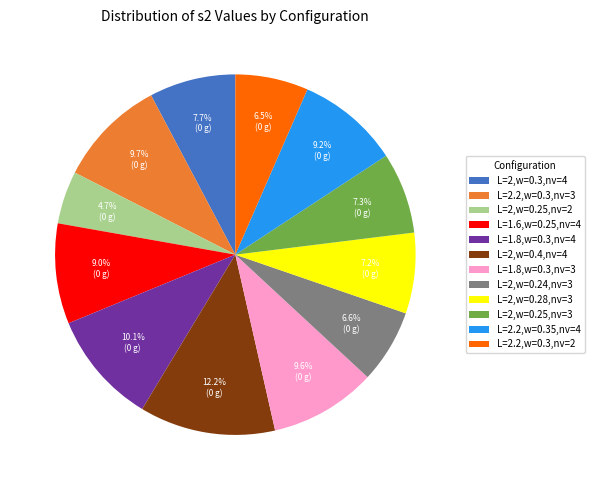

Between L=1.8,w=0.3,nv=4 and L=2.2,w=0.35,nv=4, which is larger?

L=1.8,w=0.3,nv=4